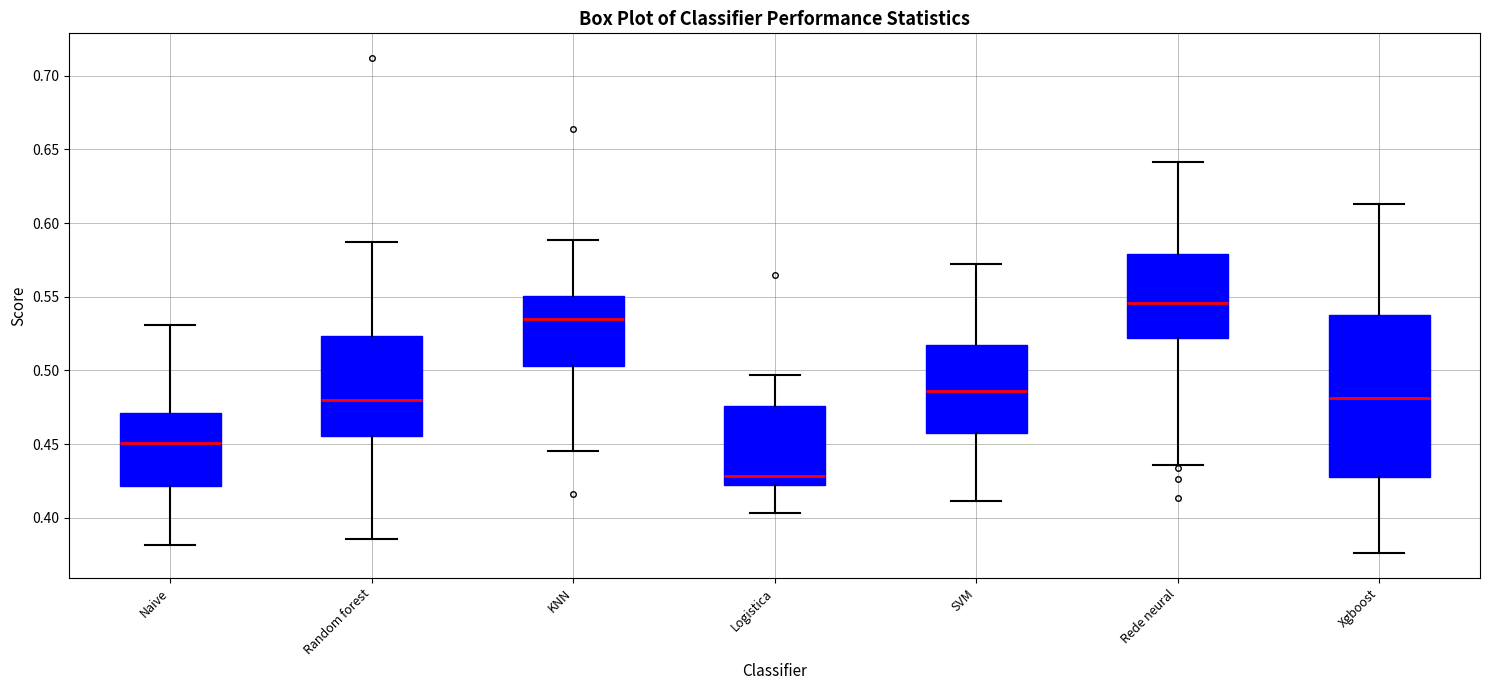

Where is the upper edge of the box for Logistica on the y-axis? The values are not printed on the chart, so give them approximately, as read against the axis.

0.475